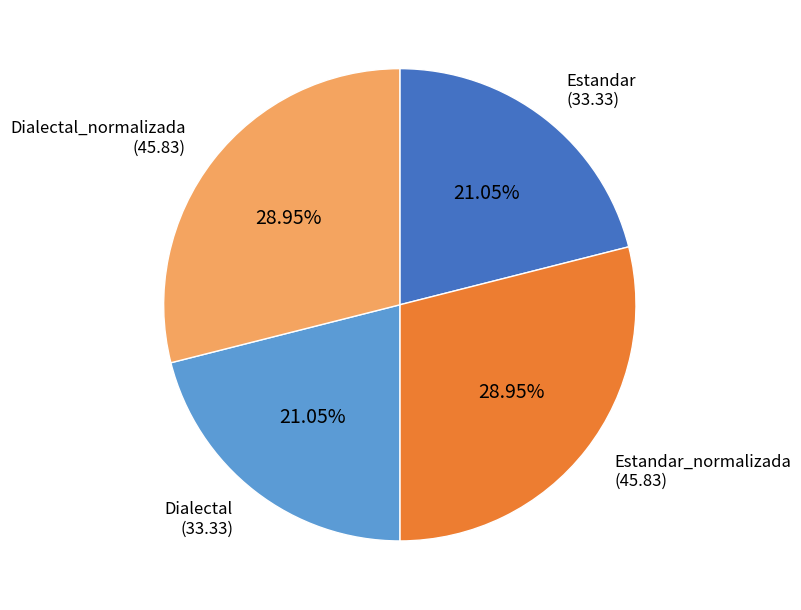

Is there a majority slice in this chart?

No